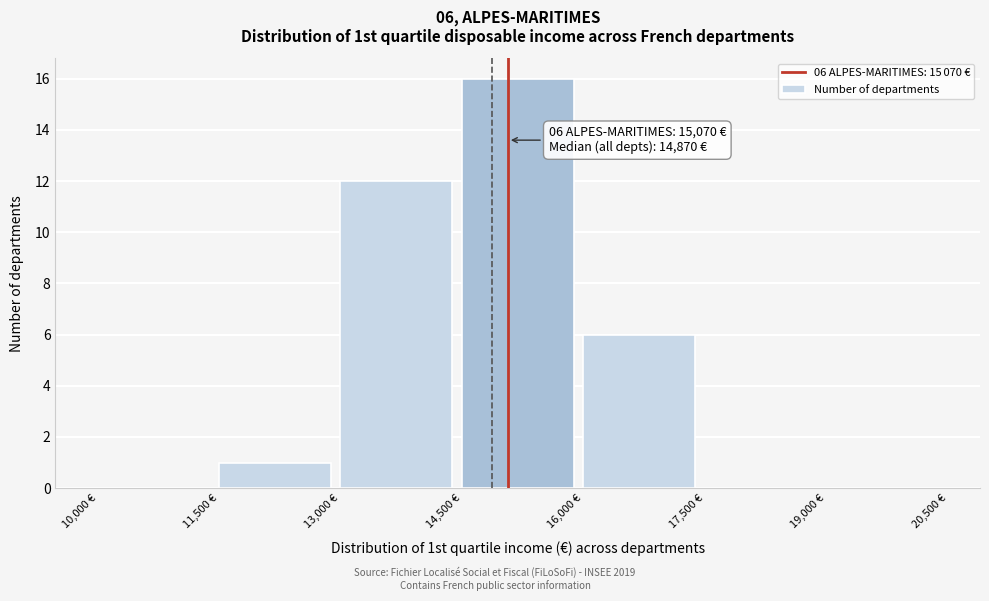

Which range on the x-axis has the tallest bar?

14500 to 16000